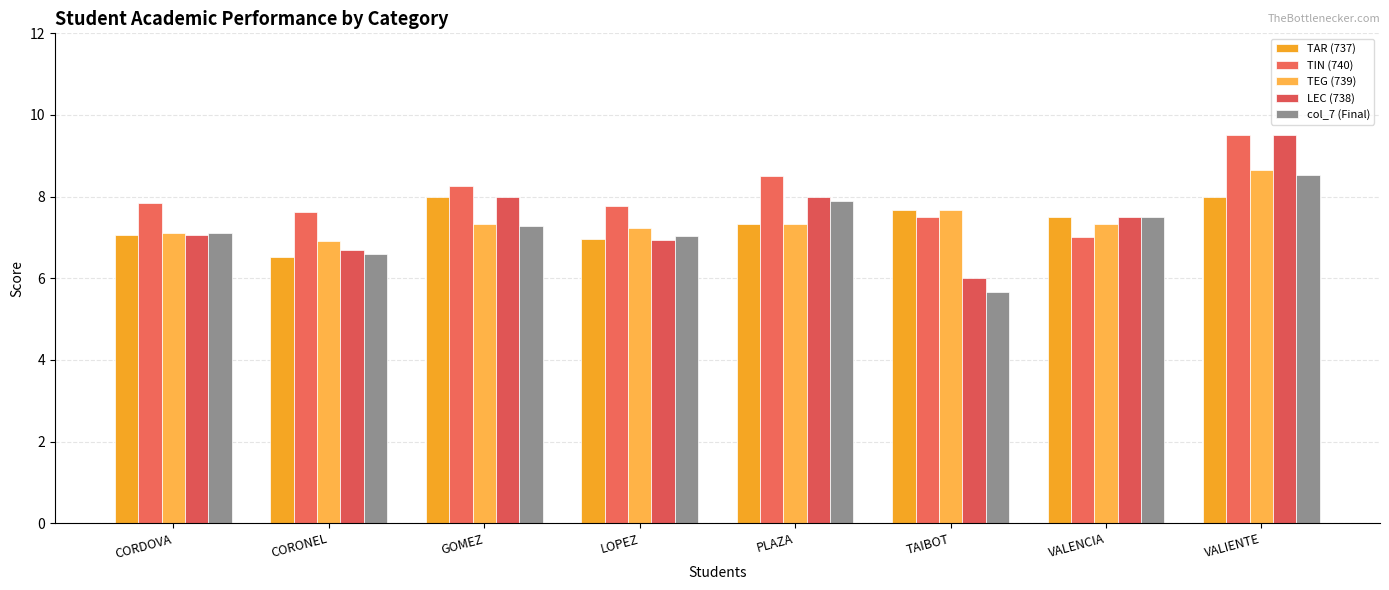

Count the number of categories in the chart.

8